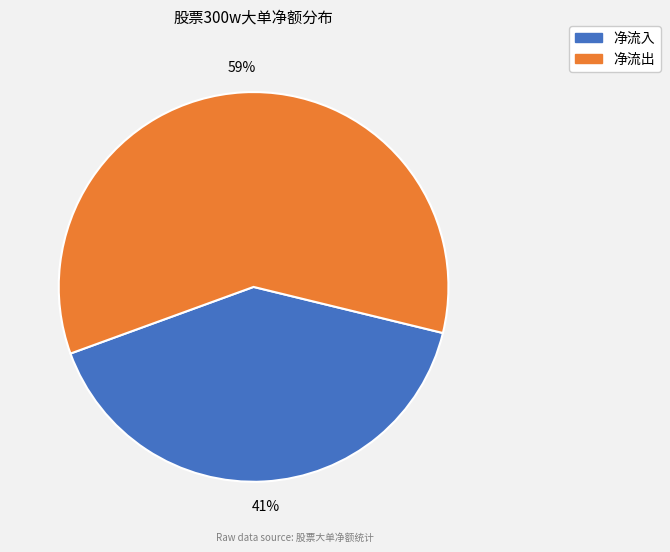

To the nearest percent, what is the average slice percentage?

50%